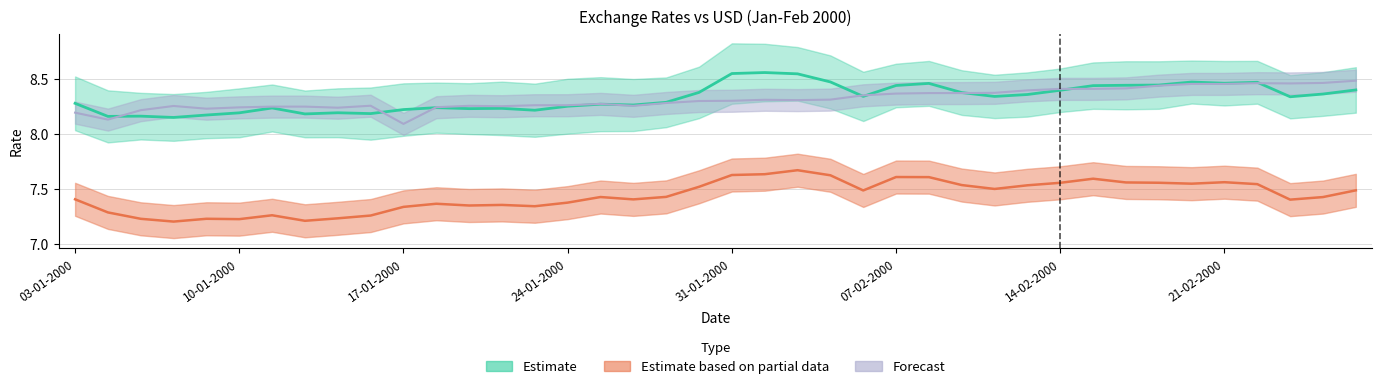

What is the greatest value displayed?

8.6